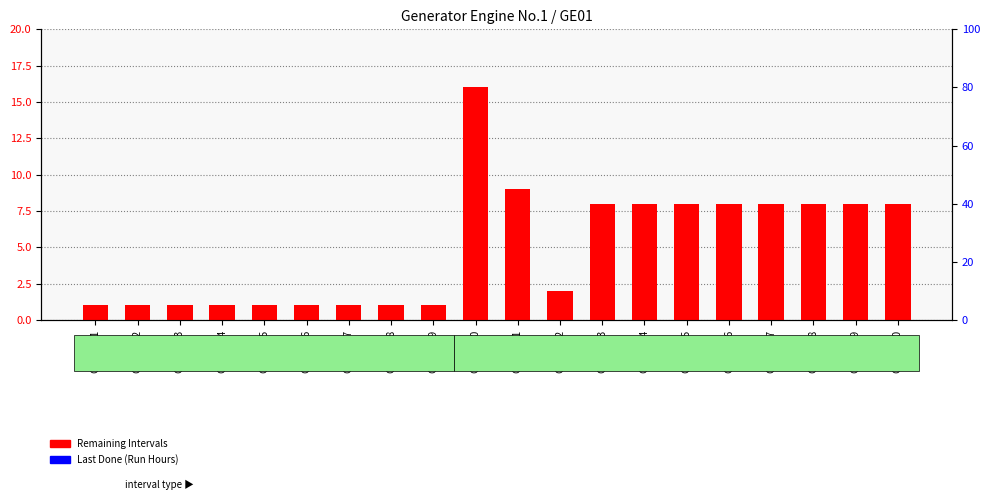

Rank the series by their average value, from highest to lowest.

Remaining Intervals, Last Done (Run Hours)